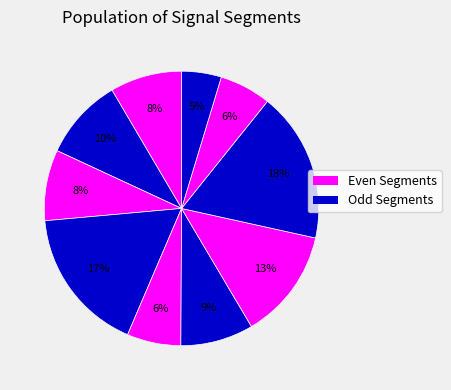

To the nearest percent, what is the average slice percentage?

10%